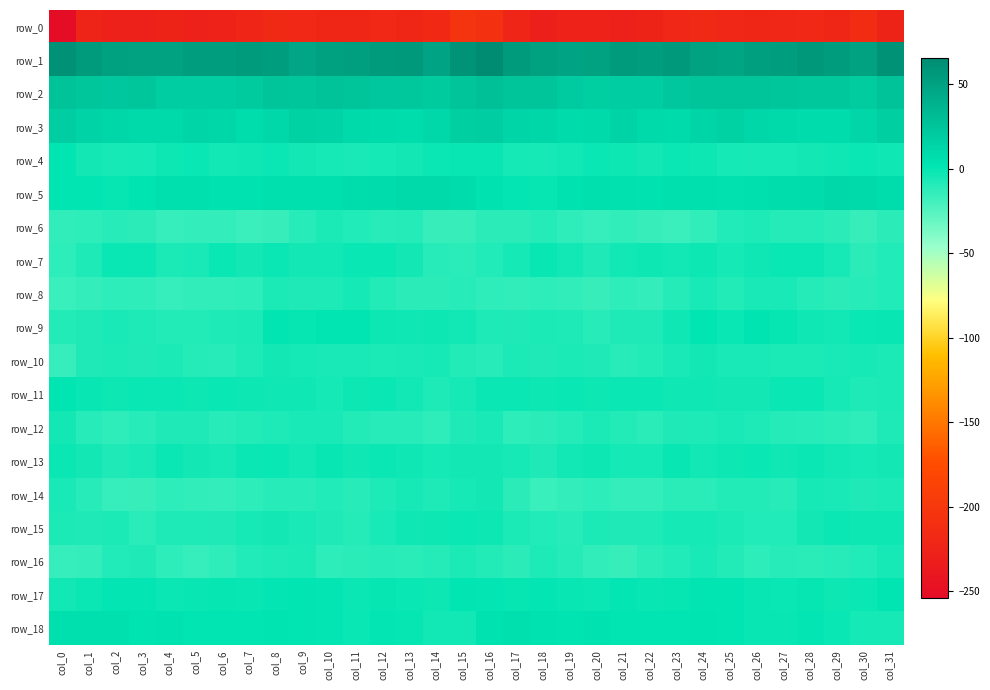

The row_4 series shows -8.2 at col_28. True or false?

False